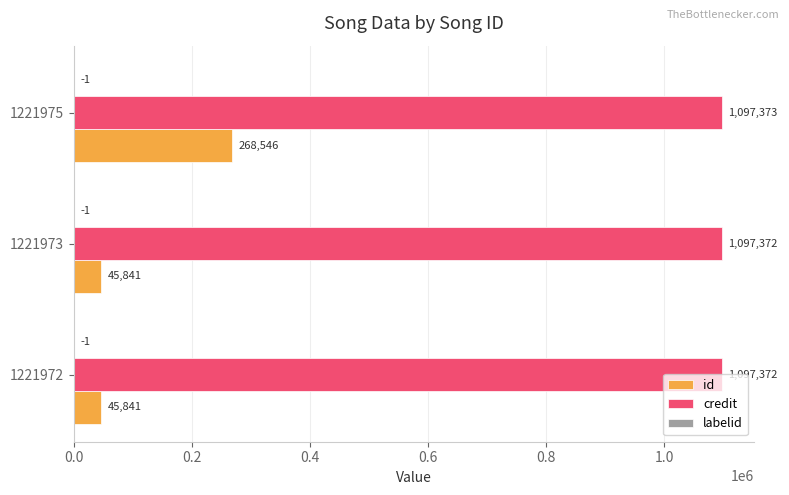

Which series changed the most between 1221972 and 1221975?

id